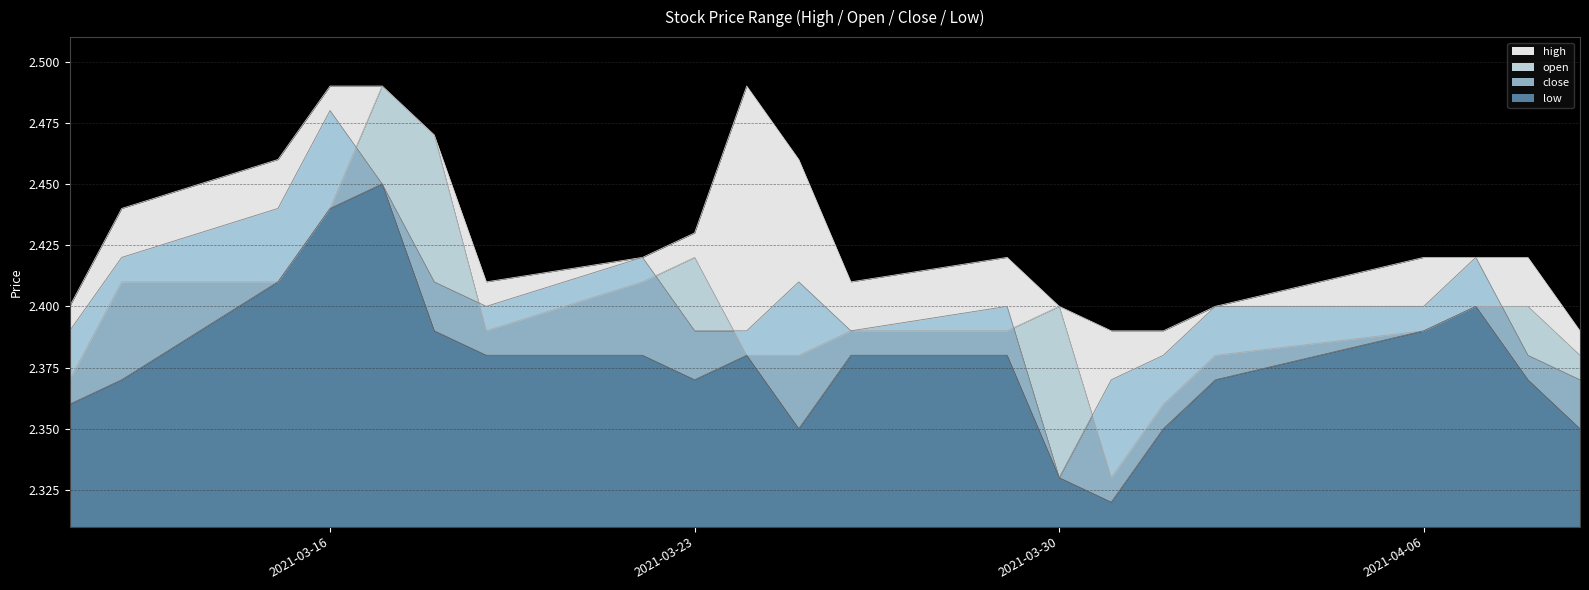

Rank the series at 2021-03-17 from highest to lowest value.

high, open, close, low